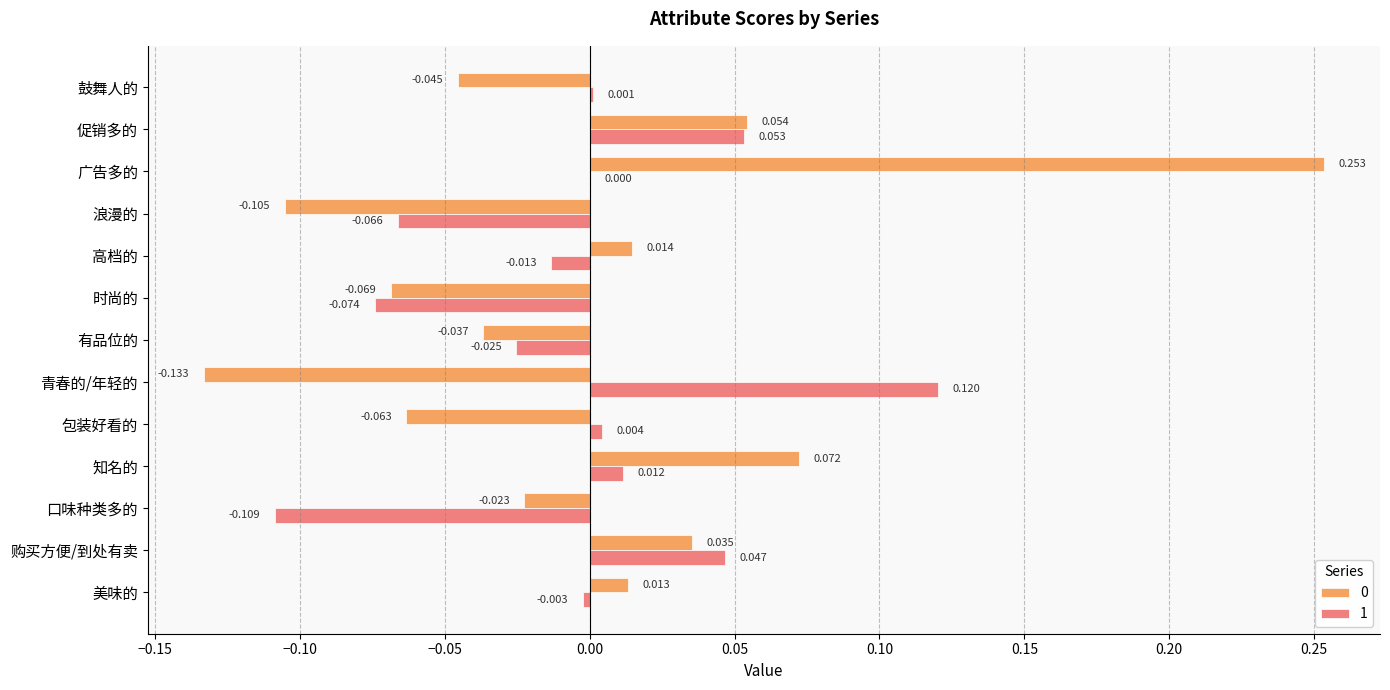

How many distinct data groups are displayed?

2